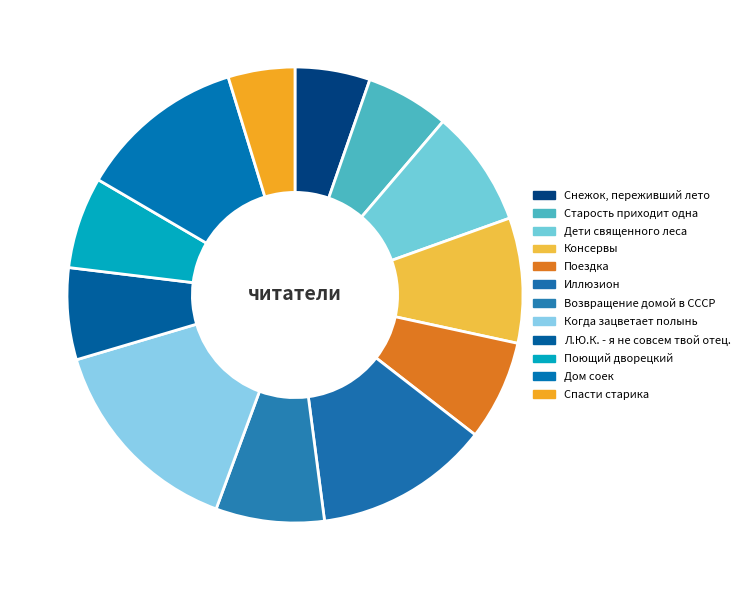

Which category has the smallest portion of the pie?

Спасти старика